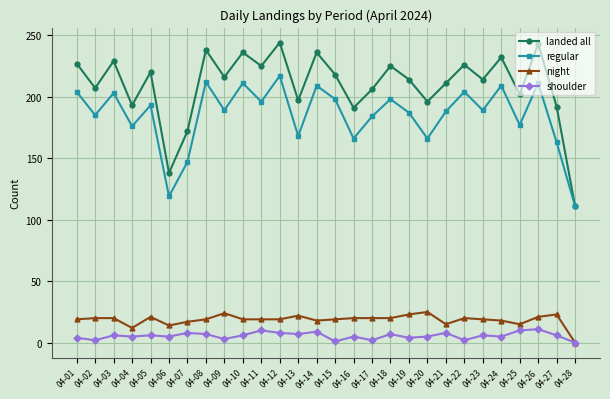

True or false: shoulder and landed all cross at least once.

False